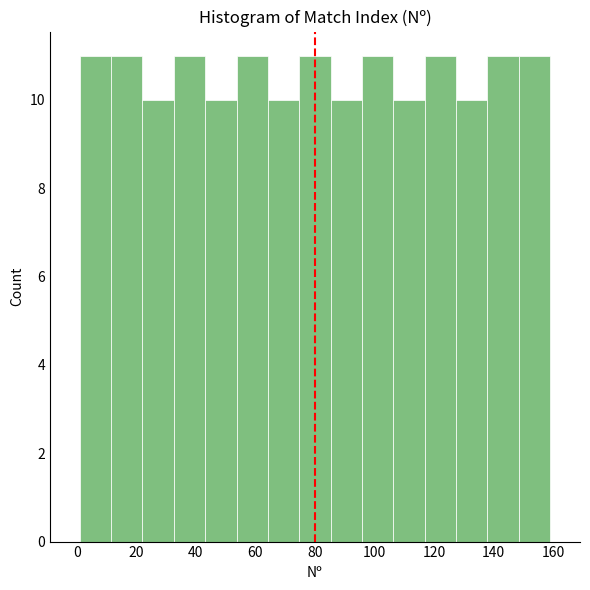

Reading left to right, transcribe this chart: for each bar, give the range it covers on the x-axis and its height. Neither the bar edges nor the heights are printed on the chart, so give them approximately, as read against the axes.

2 to 12: 11
12 to 22: 11
22 to 32: 10
32 to 44: 11
44 to 54: 10
54 to 64: 11
64 to 74: 10
74 to 86: 11
86 to 96: 10
96 to 106: 11
106 to 116: 10
116 to 128: 11
128 to 138: 10
138 to 148: 11
148 to 160: 11